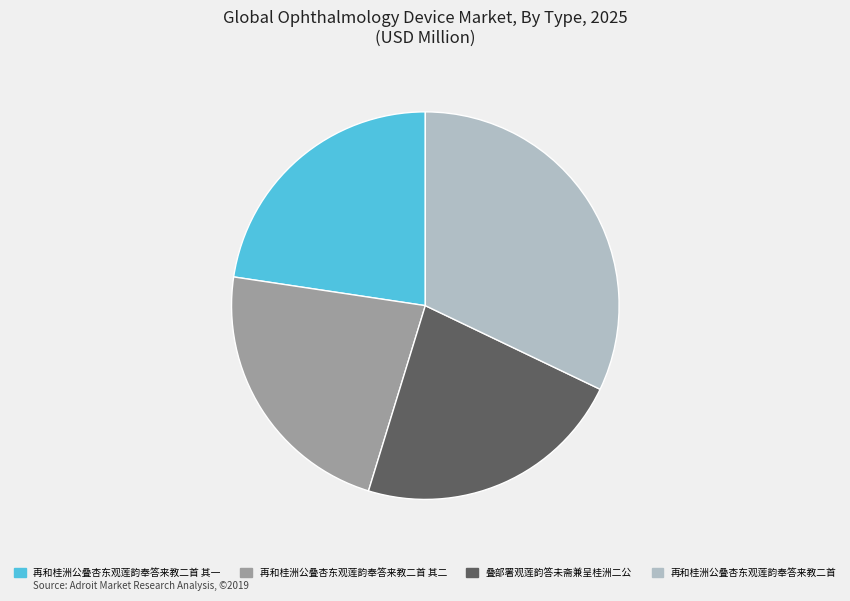

Approximately how many times larger is the value at 再和桂洲公叠杏东观莲韵奉答来教二首 其二 compared to 再和桂洲公叠杏东观莲韵奉答来教二首?

0.7